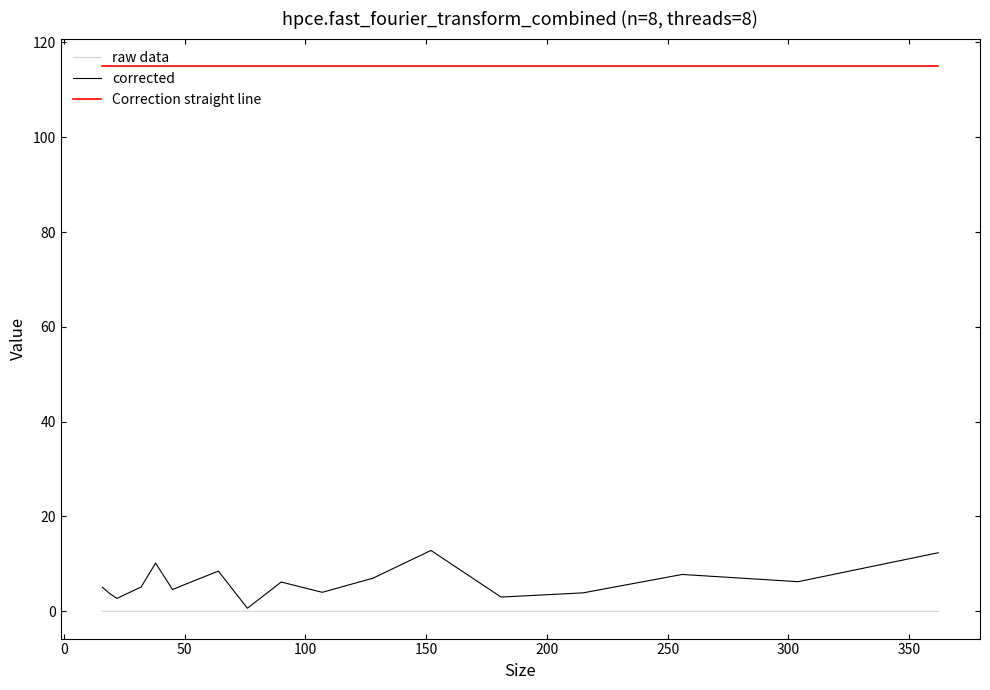

True or false: raw data has more than 0 interior local peaks.

True